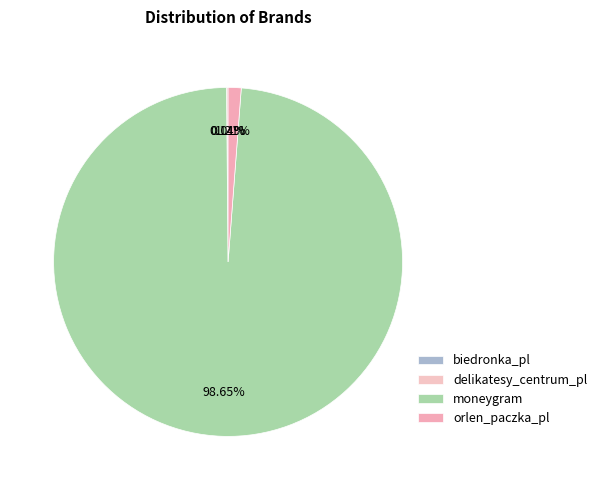

Rank the categories by value from highest to lowest.

moneygram, orlen_paczka_pl, delikatesy_centrum_pl, biedronka_pl